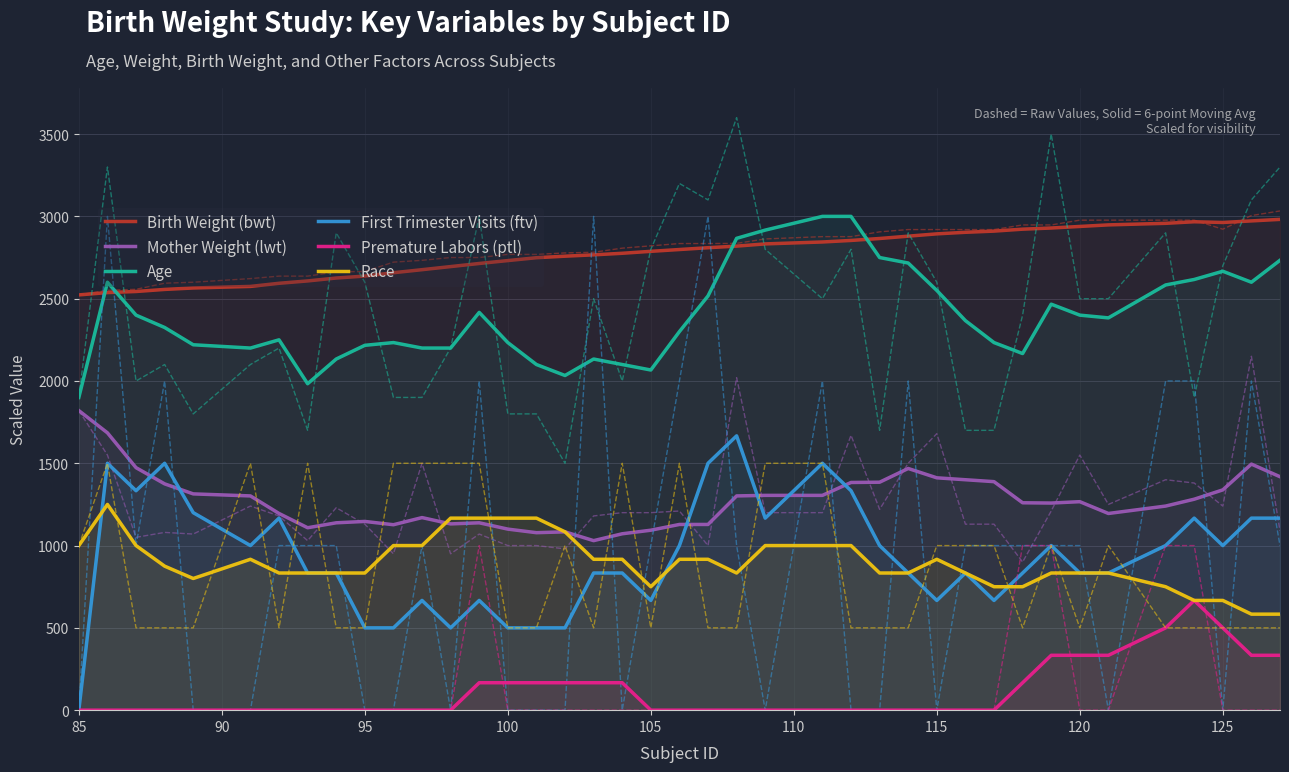

True or false: Mother Weight (lwt) has more than 1 interior local peaks.

True